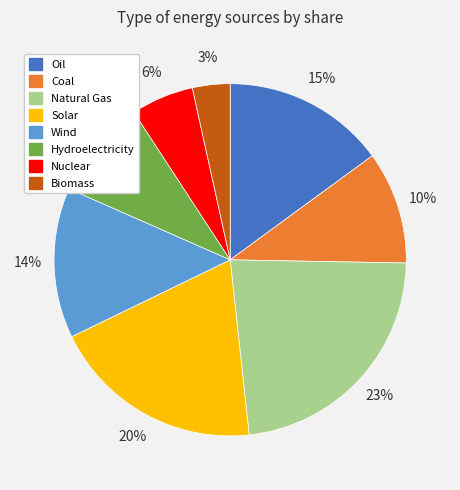

To the nearest percent, what is the average slice percentage?

12%